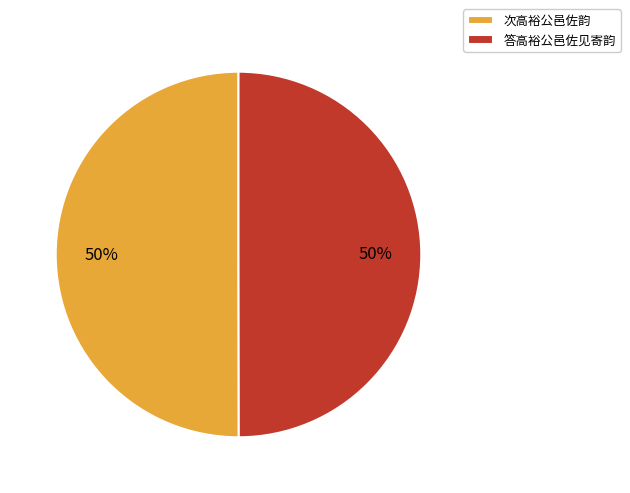

Do 次高裕公邑佐韵 and 答高裕公邑佐见寄韵 together represent more than half of the pie?

Yes